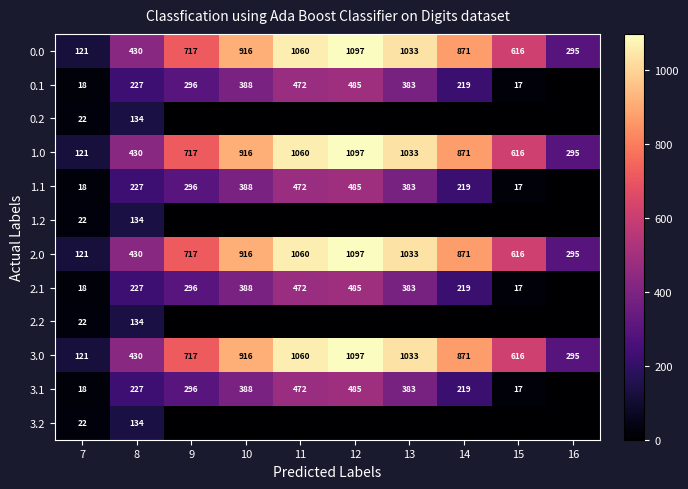

Count the number of data series in this chart.

12